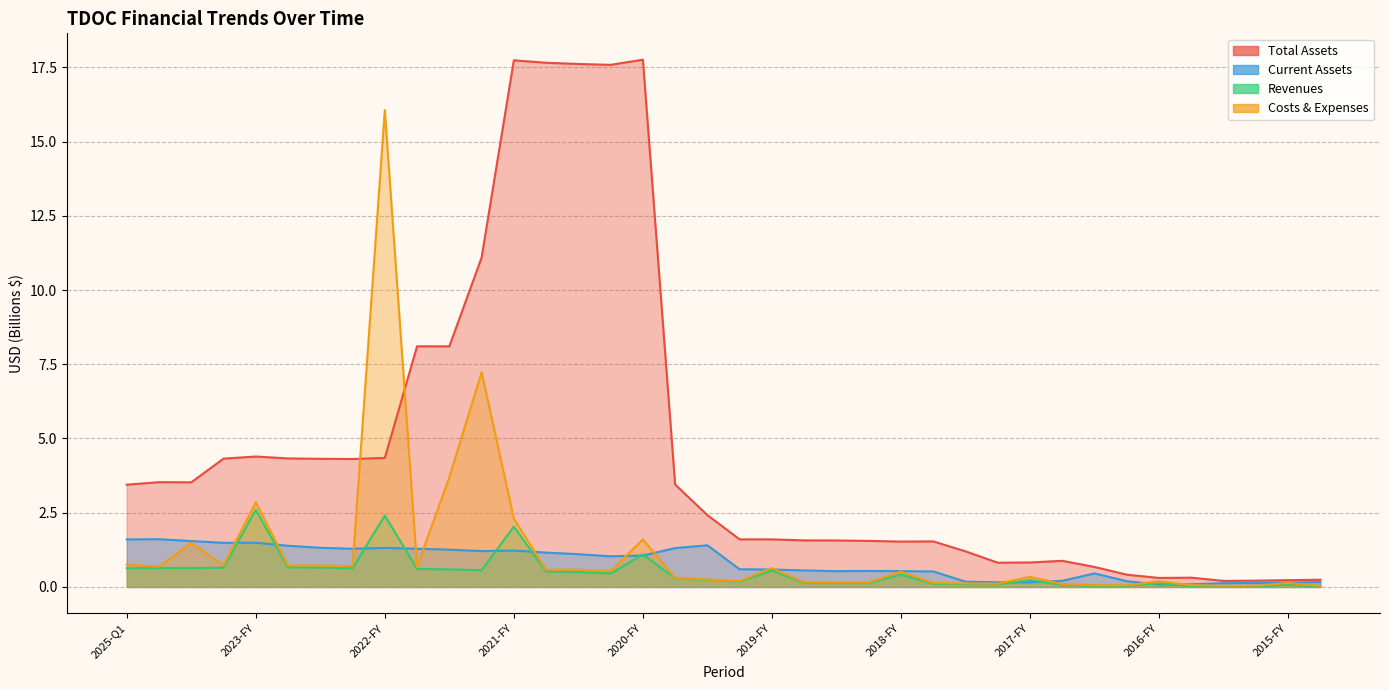

Reading left to right, extract all data points from this chart.

Total Assets: 2025-Q1=3.4	2024-Q3=3.5	2024-Q2=3.5	2024-Q1=4.3	2023-FY=4.4	2023-Q3=4.3	2023-Q2=4.3	2023-Q1=4.3	2022-FY=4.3	2022-Q3=8.1	2022-Q2=8.1	2022-Q1=11.1	2021-FY=17.7	2021-Q3=17.7	2021-Q2=17.6	2021-Q1=17.6	2020-FY=17.8	2020-Q3=3.4	2020-Q2=2.4	2020-Q1=1.6	2019-FY=1.6	2019-Q3=1.6	2019-Q2=1.6	2019-Q1=1.6	2018-FY=1.5	2018-Q3=1.5	2018-Q2=1.2	2018-Q1=0.8	2017-FY=0.8	2017-Q3=0.9	2017-Q2=0.7	2017-Q1=0.4	2016-FY=0.3	2016-Q3=0.3	2016-Q2=0.2	2016-Q1=0.2	2015-FY=0.2	2015-Q3=0.2
Current Assets: 2025-Q1=1.6	2024-Q3=1.6	2024-Q2=1.5	2024-Q1=1.5	2023-FY=1.5	2023-Q3=1.4	2023-Q2=1.3	2023-Q1=1.3	2022-FY=1.3	2022-Q3=1.3	2022-Q2=1.3	2022-Q1=1.2	2021-FY=1.2	2021-Q3=1.2	2021-Q2=1.1	2021-Q1=1.0	2020-FY=1.1	2020-Q3=1.3	2020-Q2=1.4	2020-Q1=0.6	2019-FY=0.6	2019-Q3=0.6	2019-Q2=0.5	2019-Q1=0.5	2018-FY=0.5	2018-Q3=0.5	2018-Q2=0.2	2018-Q1=0.2	2017-FY=0.2	2017-Q3=0.2	2017-Q2=0.5	2017-Q1=0.2	2016-FY=0.1	2016-Q3=0.1	2016-Q2=0.1	2016-Q1=0.1	2015-FY=0.2	2015-Q3=0.2
Revenues: 2025-Q1=0.6	2024-Q3=0.6	2024-Q2=0.6	2024-Q1=0.6	2023-FY=2.6	2023-Q3=0.7	2023-Q2=0.7	2023-Q1=0.6	2022-FY=2.4	2022-Q3=0.6	2022-Q2=0.6	2022-Q1=0.6	2021-FY=2.0	2021-Q3=0.5	2021-Q2=0.5	2021-Q1=0.5	2020-FY=1.1	2020-Q3=0.3	2020-Q2=0.2	2020-Q1=0.2	2019-FY=0.6	2019-Q3=0.1	2019-Q2=0.1	2019-Q1=0.1	2018-FY=0.4	2018-Q3=0.1	2018-Q2=0.1	2018-Q1=0.1	2017-FY=0.2	2017-Q3=0.1	2017-Q2=0.0	2017-Q1=0.0	2016-FY=0.1	2016-Q3=0.0	2016-Q2=0.0	2016-Q1=0.0	2015-FY=0.1	2015-Q3=0.0
Costs & Expenses: 2025-Q1=0.7	2024-Q3=0.7	2024-Q2=1.5	2024-Q1=0.7	2023-FY=2.9	2023-Q3=0.7	2023-Q2=0.7	2023-Q1=0.7	2022-FY=16.1	2022-Q3=0.7	2022-Q2=3.7	2022-Q1=7.2	2021-FY=2.3	2021-Q3=0.6	2021-Q2=0.6	2021-Q1=0.5	2020-FY=1.6	2020-Q3=0.3	2020-Q2=0.2	2020-Q1=0.2	2019-FY=0.6	2019-Q3=0.2	2019-Q2=0.2	2019-Q1=0.2	2018-FY=0.5	2018-Q3=0.1	2018-Q2=0.1	2018-Q1=0.1	2017-FY=0.3	2017-Q3=0.1	2017-Q2=0.1	2017-Q1=0.1	2016-FY=0.2	2016-Q3=0.1	2016-Q2=0.0	2016-Q1=0.0	2015-FY=0.1	2015-Q3=0.0